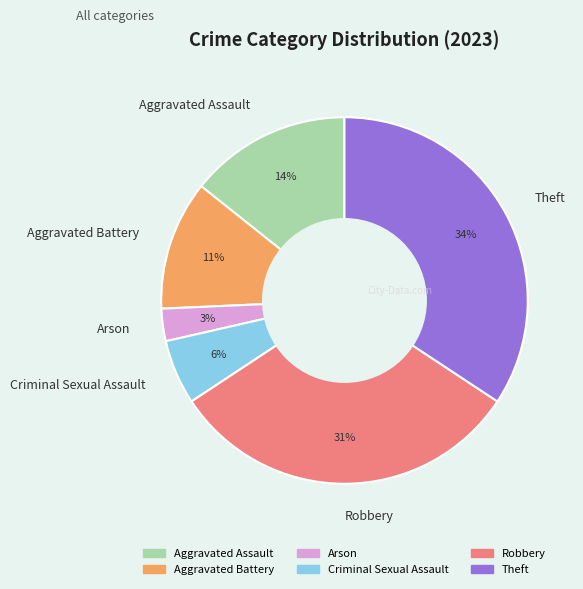

To the nearest percent, what is the combined percentage of Theft and Arson?

37%